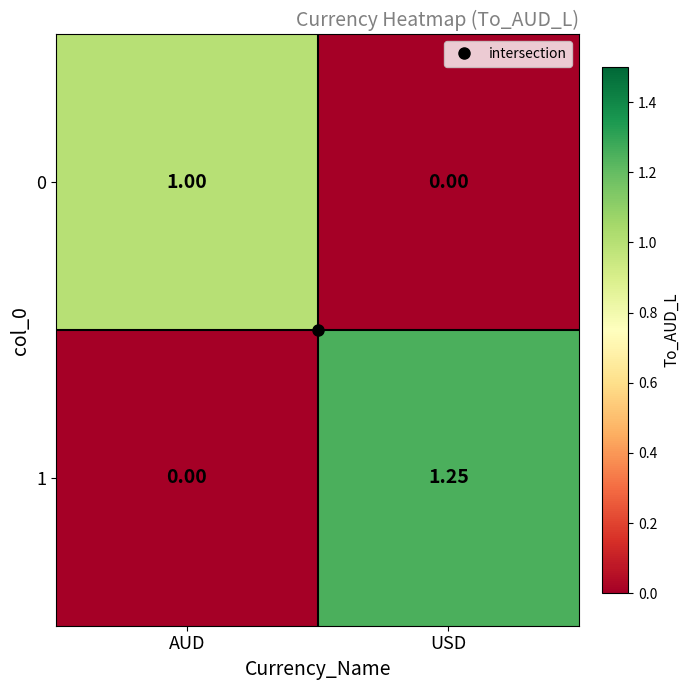

List the series in order of their peak value, lowest first.

0, 1